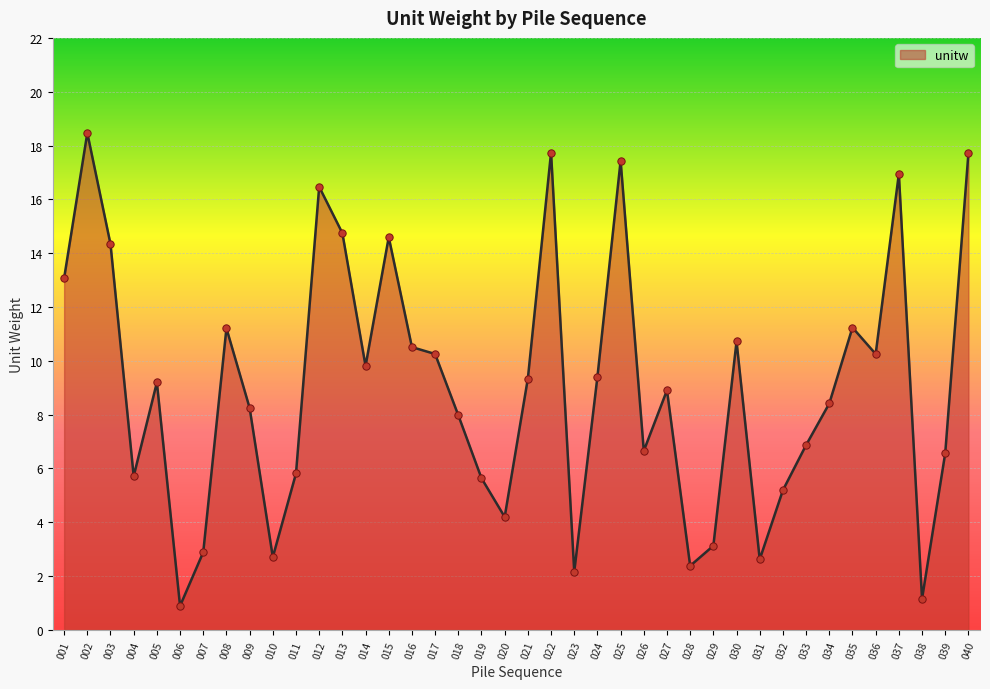

Between 023 and 025, which is larger?

025